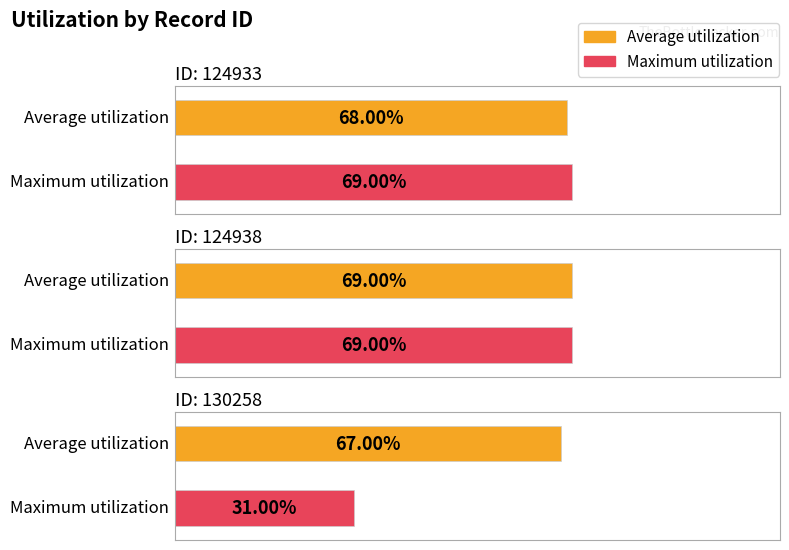

The value of Average utilization at 124938 is 0.7. True or false?

True